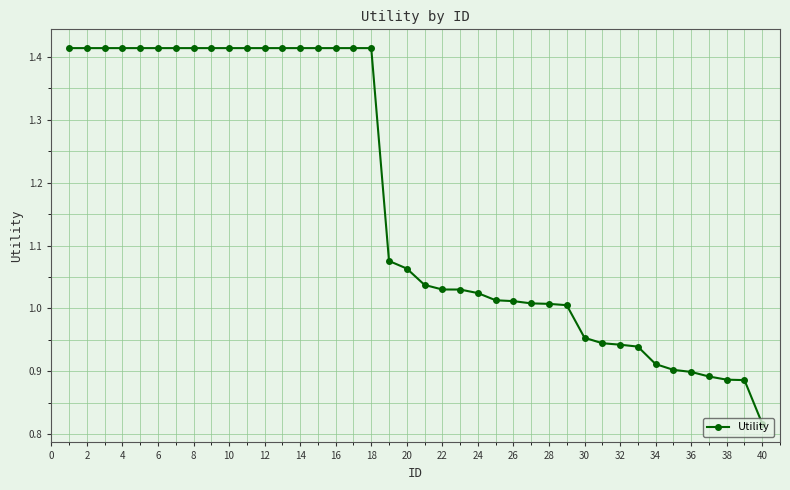

Count the number of categories in the chart.

40